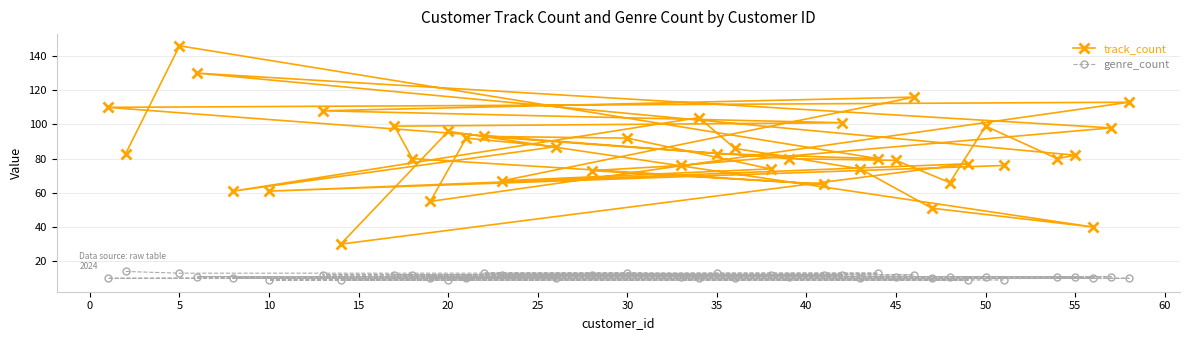

True or false: genre_count and track_count intersect in this chart.

False